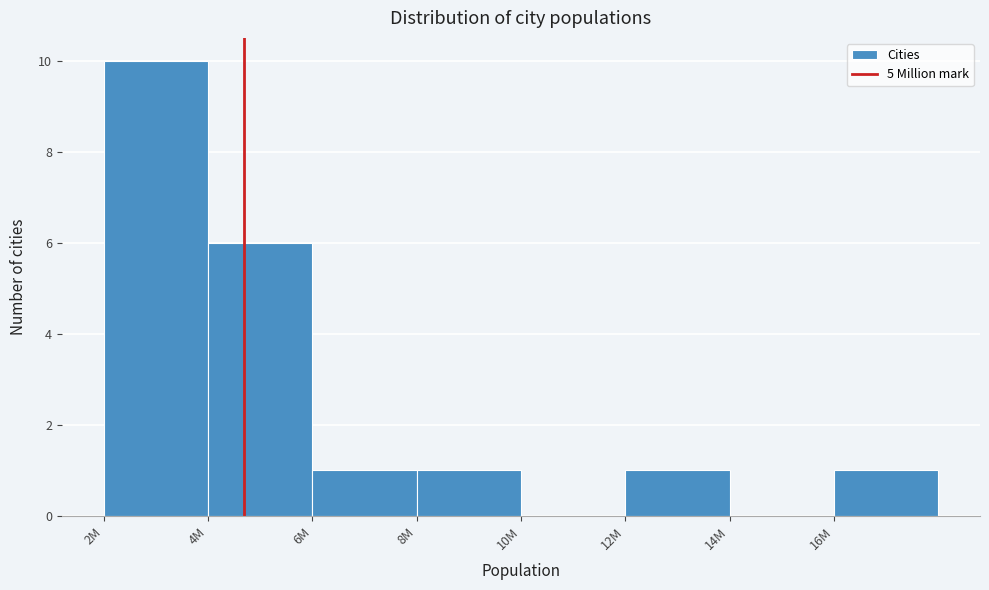

Reading left to right, list all the values displayed in this chart.

2M=10	4M=6	6M=1	8M=1	10M=0	12M=1	14M=0	16M=1